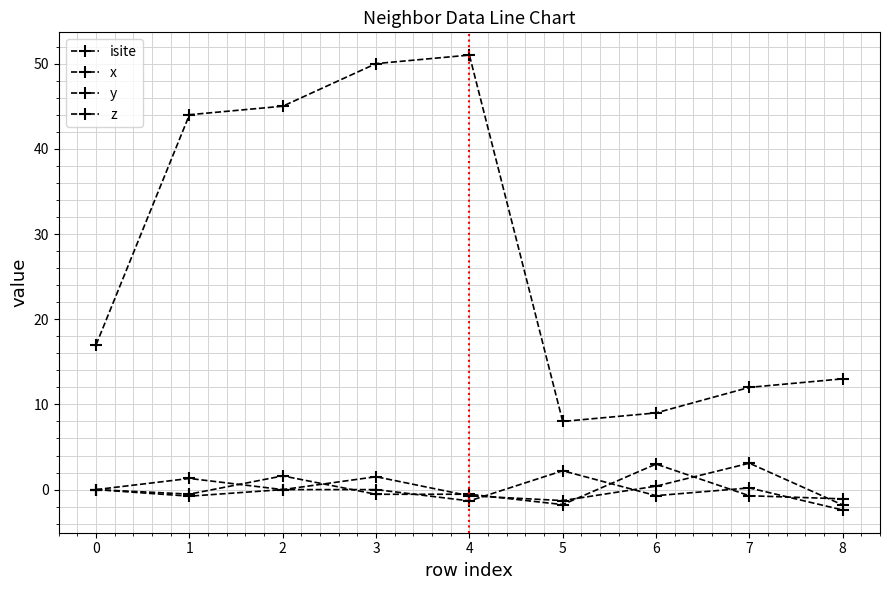

True or false: z has more than 0 interior local peaks.

True